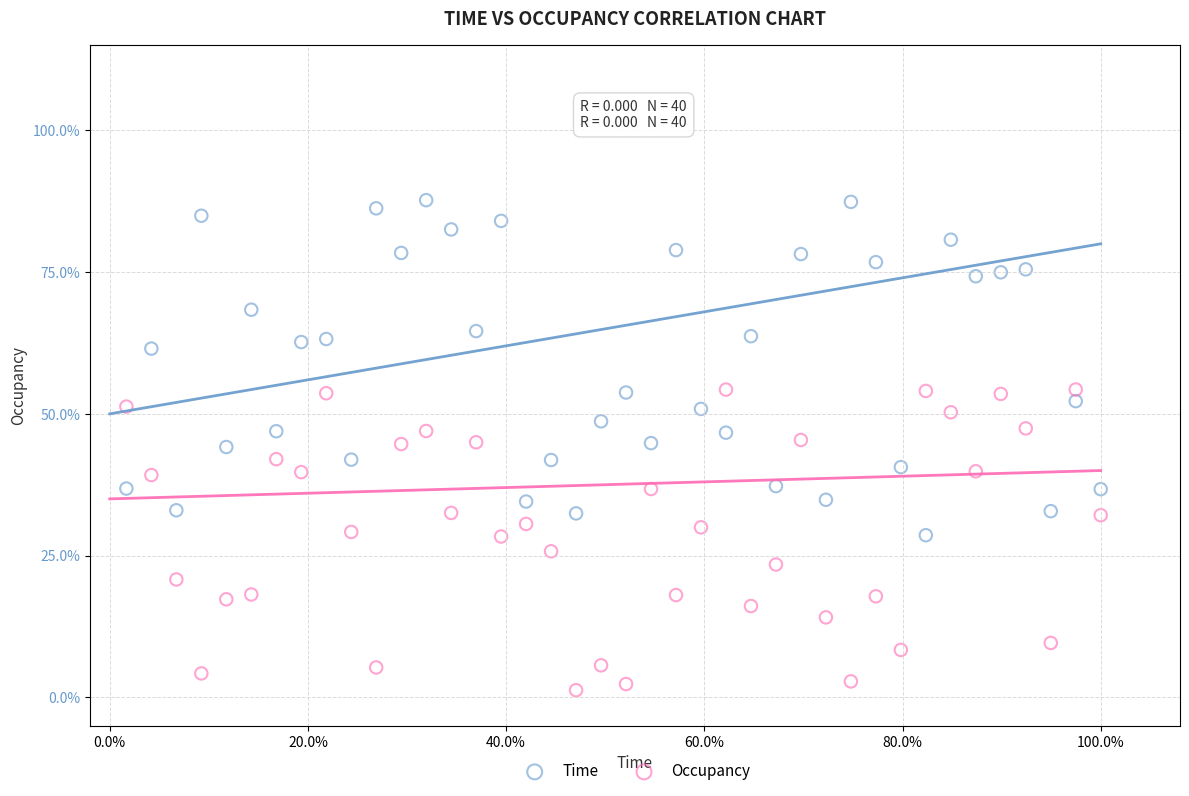

Which series contains the highest Y value?

Time